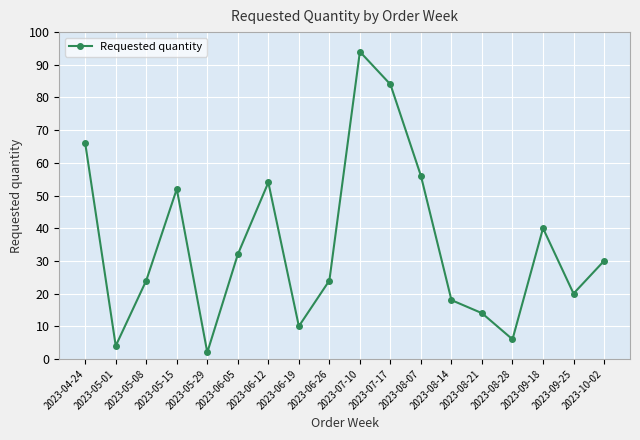

Reading right to left, extract all data points from this chart.

2023-10-02=30	2023-09-25=20	2023-09-18=40	2023-08-28=6	2023-08-21=14	2023-08-14=18	2023-08-07=56	2023-07-17=84	2023-07-10=94	2023-06-26=24	2023-06-19=10	2023-06-12=54	2023-06-05=32	2023-05-29=2	2023-05-15=52	2023-05-08=24	2023-05-01=4	2023-04-24=66